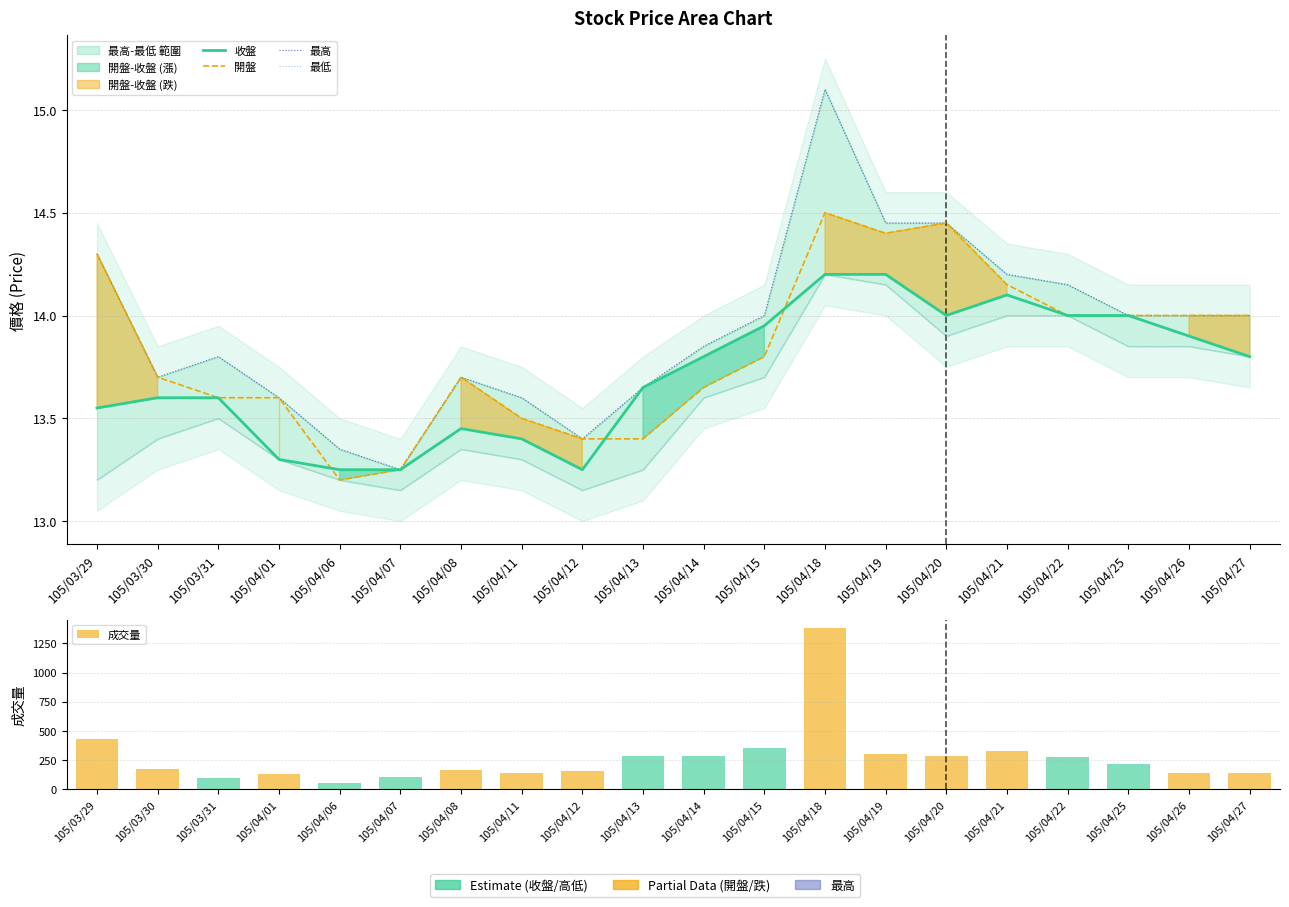

Where does the 成交量 series first go above 219?

105/03/29